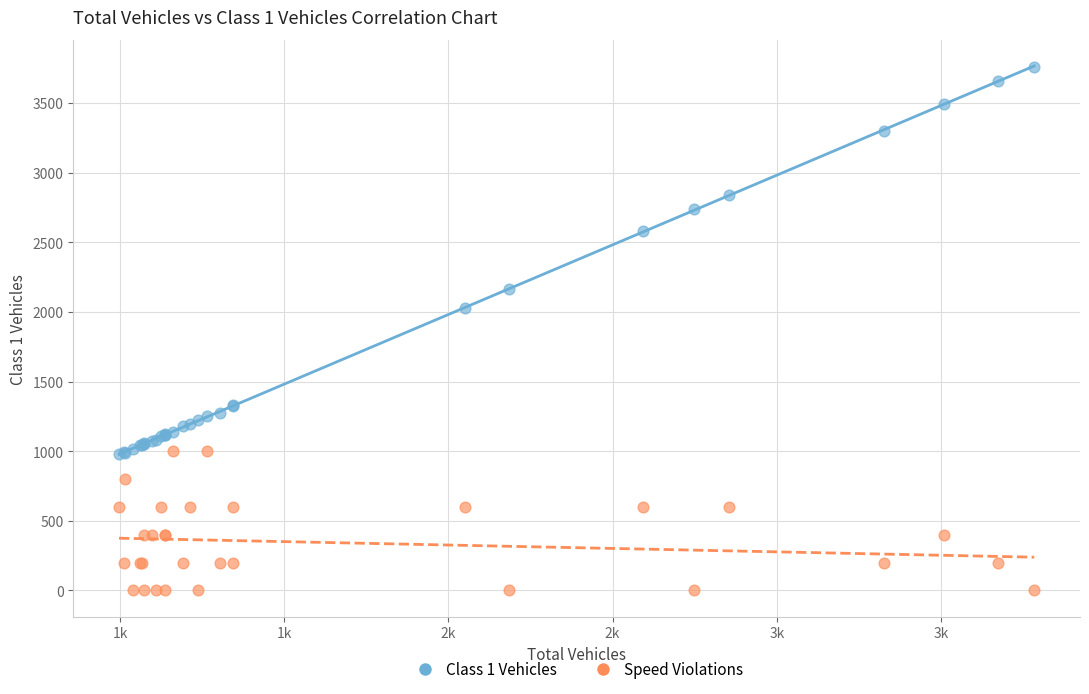

Across all series, what Y value is closest to 1879?

2030